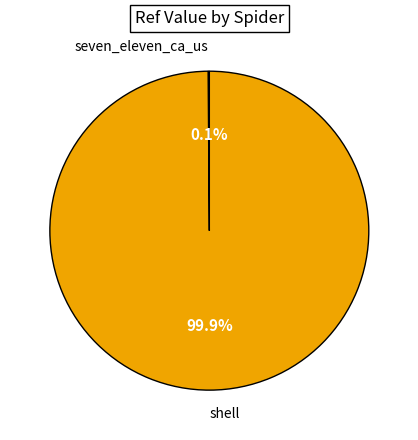

True or false: shell accounts for 92% of the total.

False